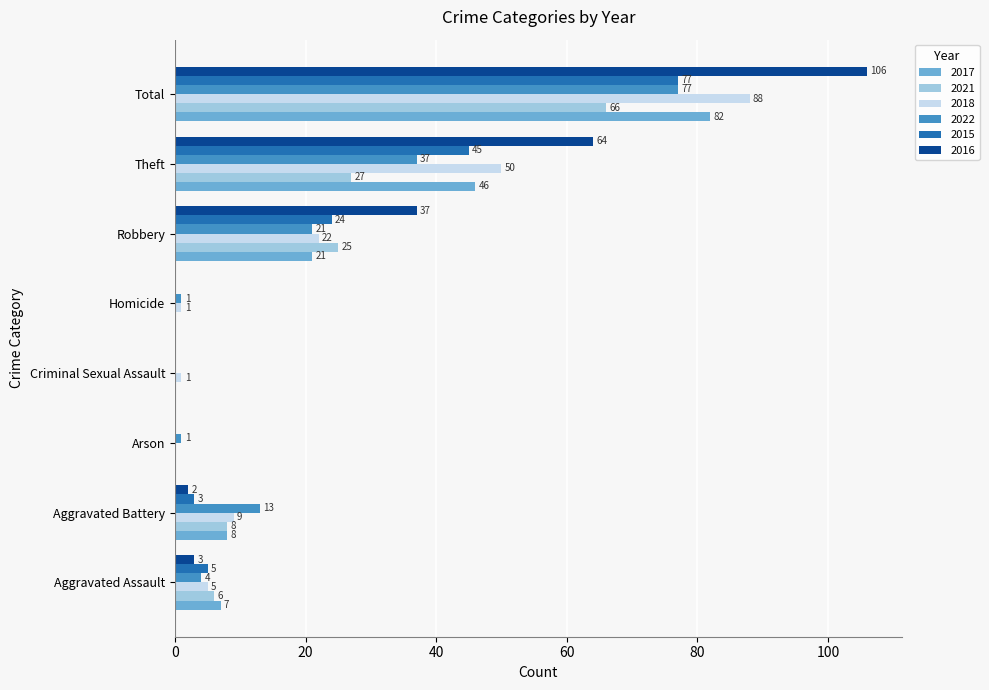

At which label does 2021 reach its peak?

Total